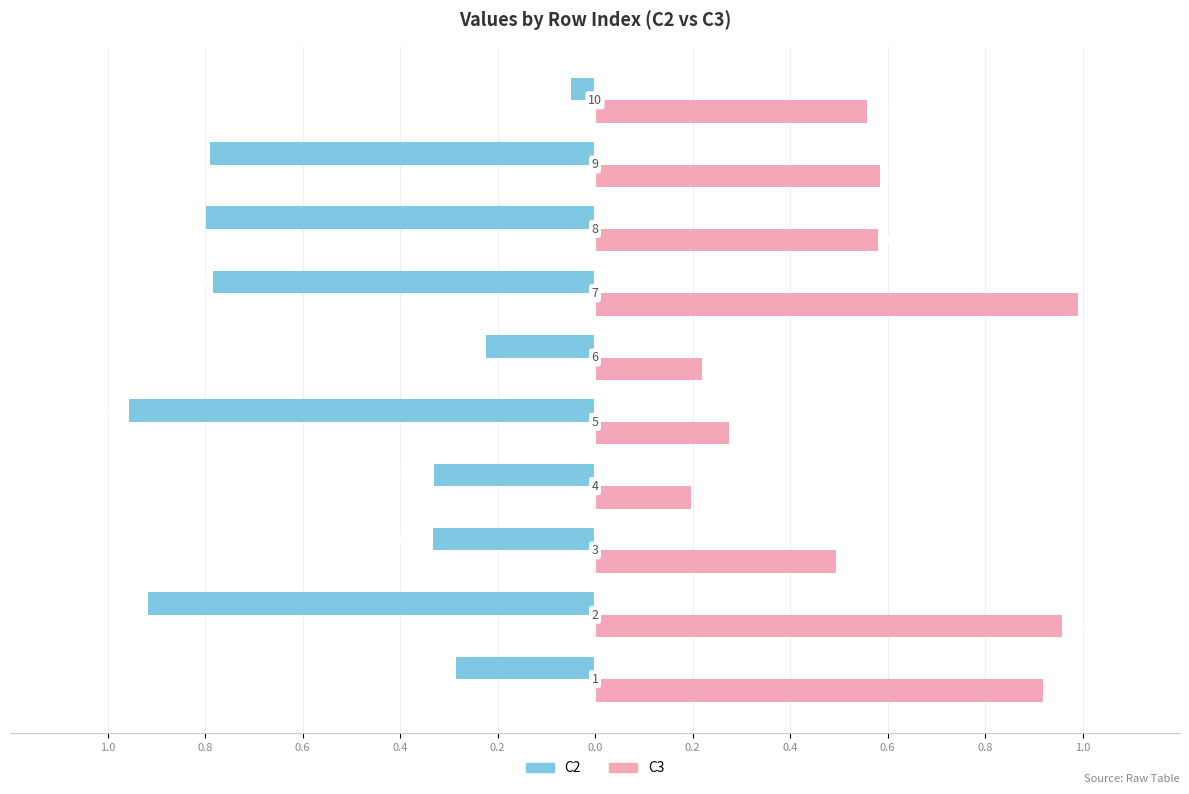

What are all the series names shown in the legend?

C2, C3